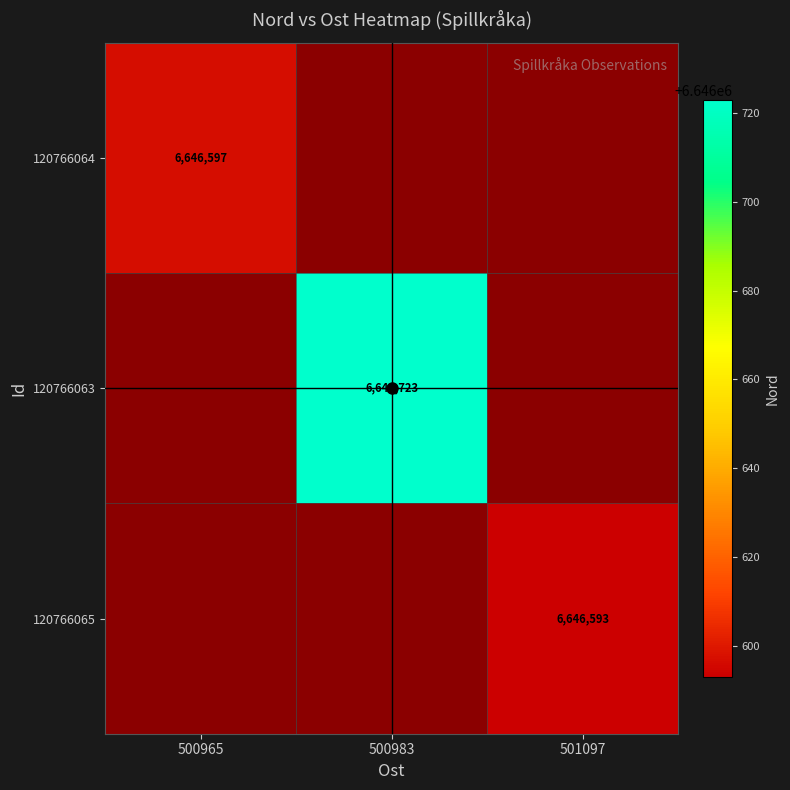

At how many categories does at least one series exceed 6646645?

1